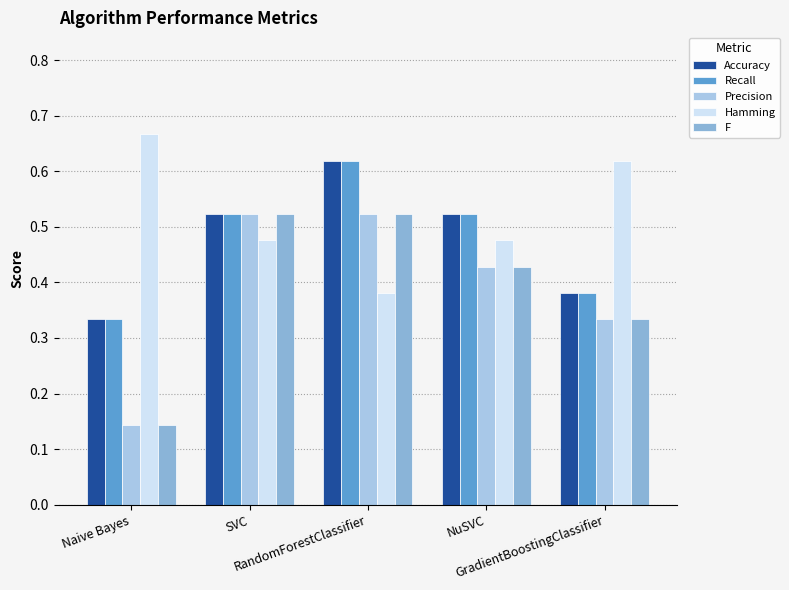

Reading left to right, what are all the values shown in this chart?

Accuracy: 0.3	0.5	0.6	0.5	0.4
Recall: 0.3	0.5	0.6	0.5	0.4
Precision: 0.1	0.5	0.5	0.4	0.3
Hamming: 0.7	0.5	0.4	0.5	0.6
F: 0.1	0.5	0.5	0.4	0.3